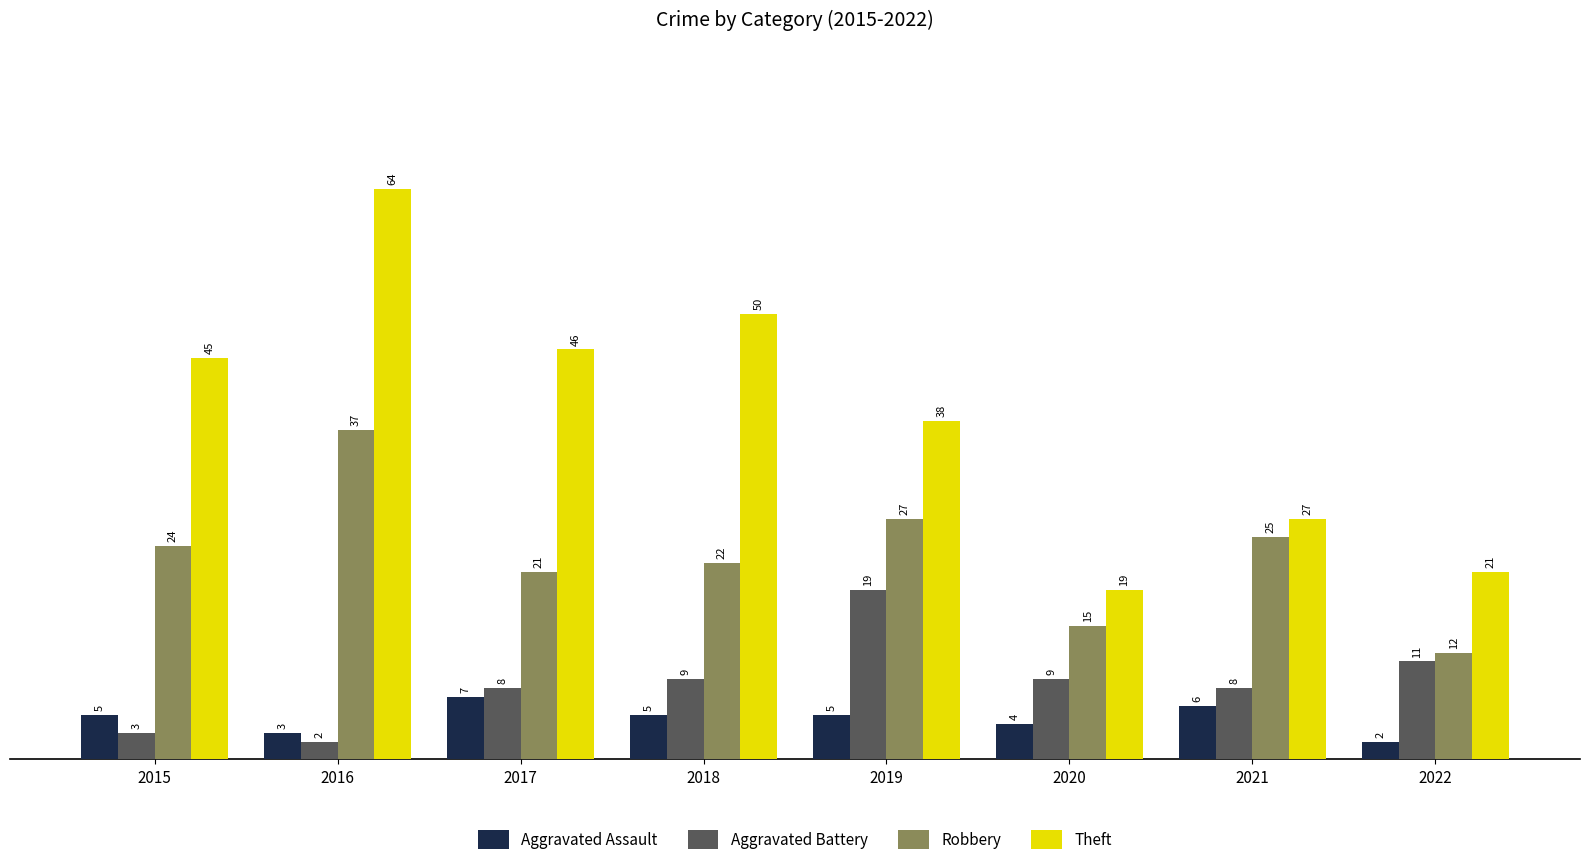

What are all the series names shown in the legend?

Aggravated Assault, Aggravated Battery, Robbery, Theft